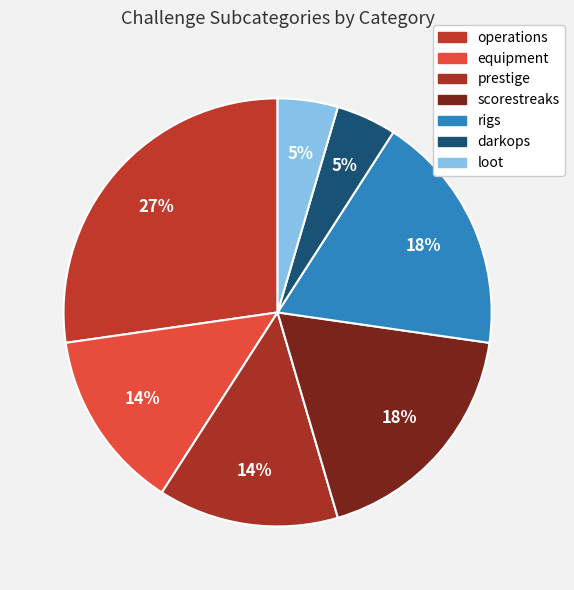

How many segments does this pie chart have?

7